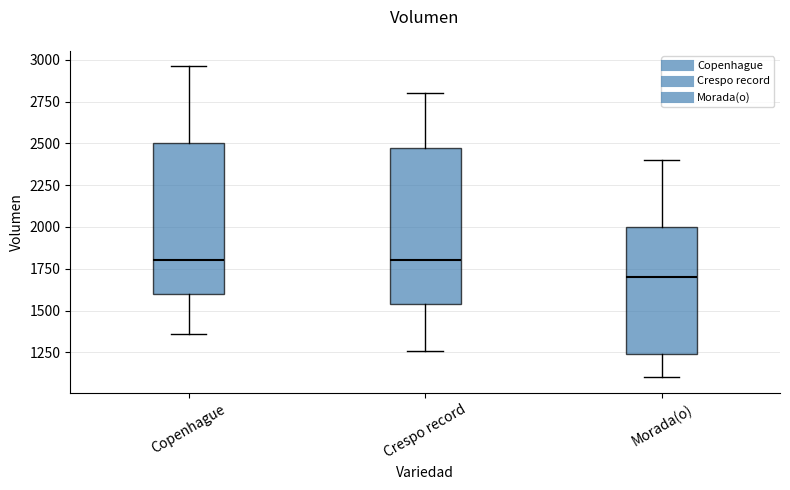

Reading left to right, read every box against the y-axis: the position of its median line, the range the box covers, and the ends of its whiskers. The values are not printed on the chart, so give them approximately, as read against the axis.

Copenhague: median 1800, box 1600 to 2500, whiskers 1350 to 2950
Crespo record: median 1800, box 1550 to 2500, whiskers 1250 to 2800
Morada(o): median 1700, box 1250 to 2000, whiskers 1100 to 2400